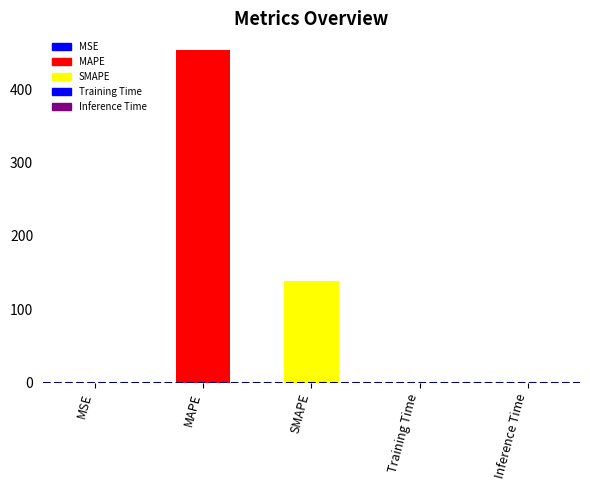

Reading left to right, list all the values displayed in this chart.

MSE=0.1	MAPE=453.3	SMAPE=138.8	Training Time=0.0	Inference Time=0.0